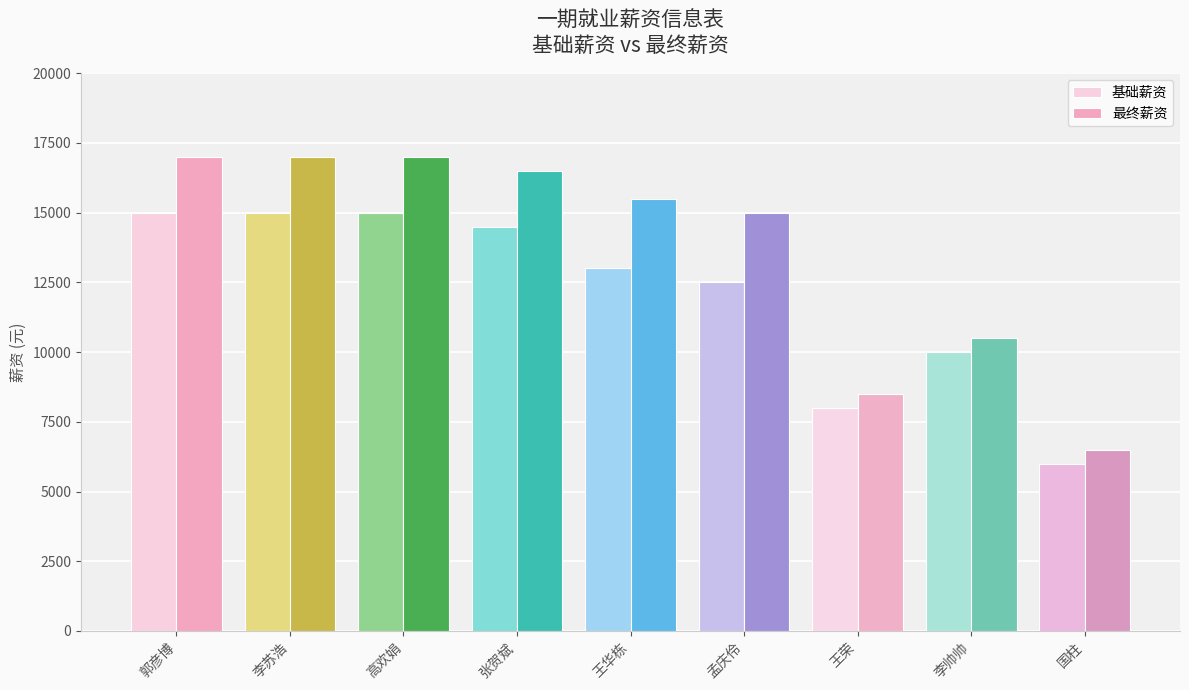

What is the label of the 6th bar from the left?

孟庆伶